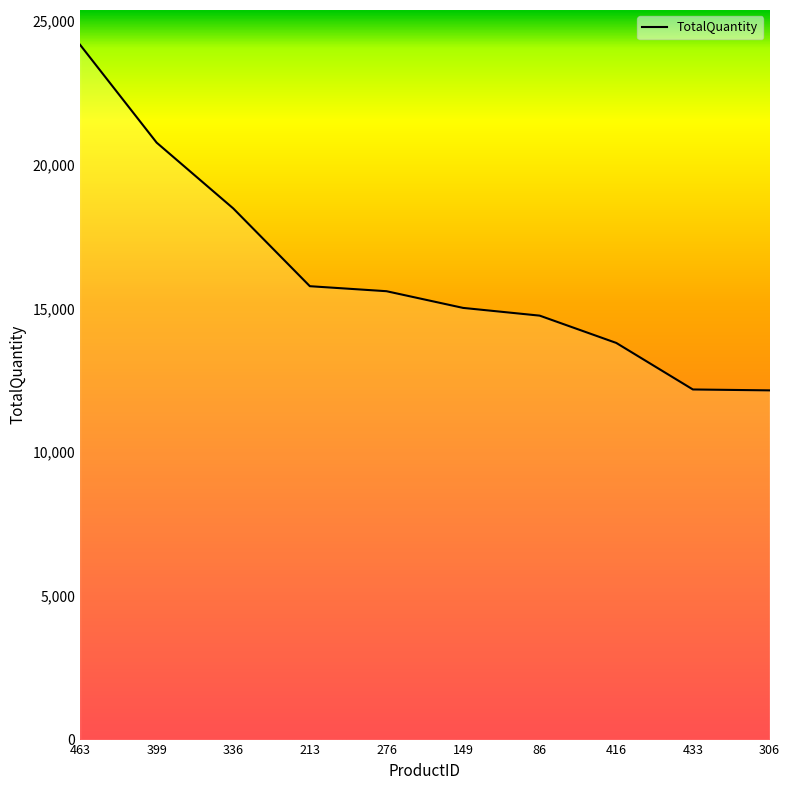

Which has a higher value, 463 or 213?

463